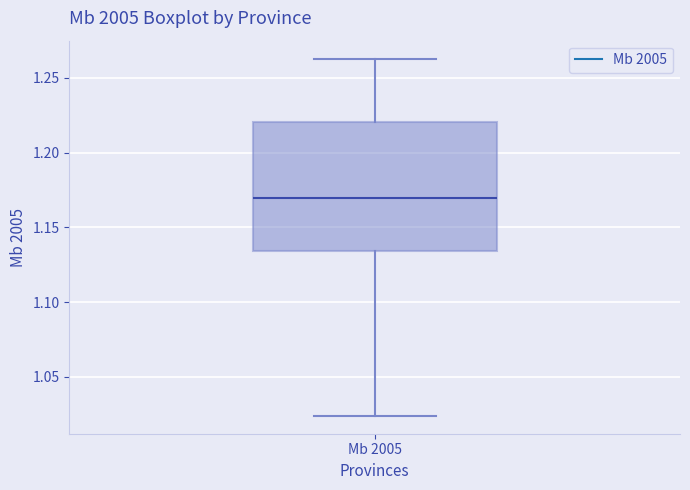

Where does the median line of the box for Mb 2005 sit on the y-axis? The values are not printed on the chart, so give them approximately, as read against the axis.

1.170